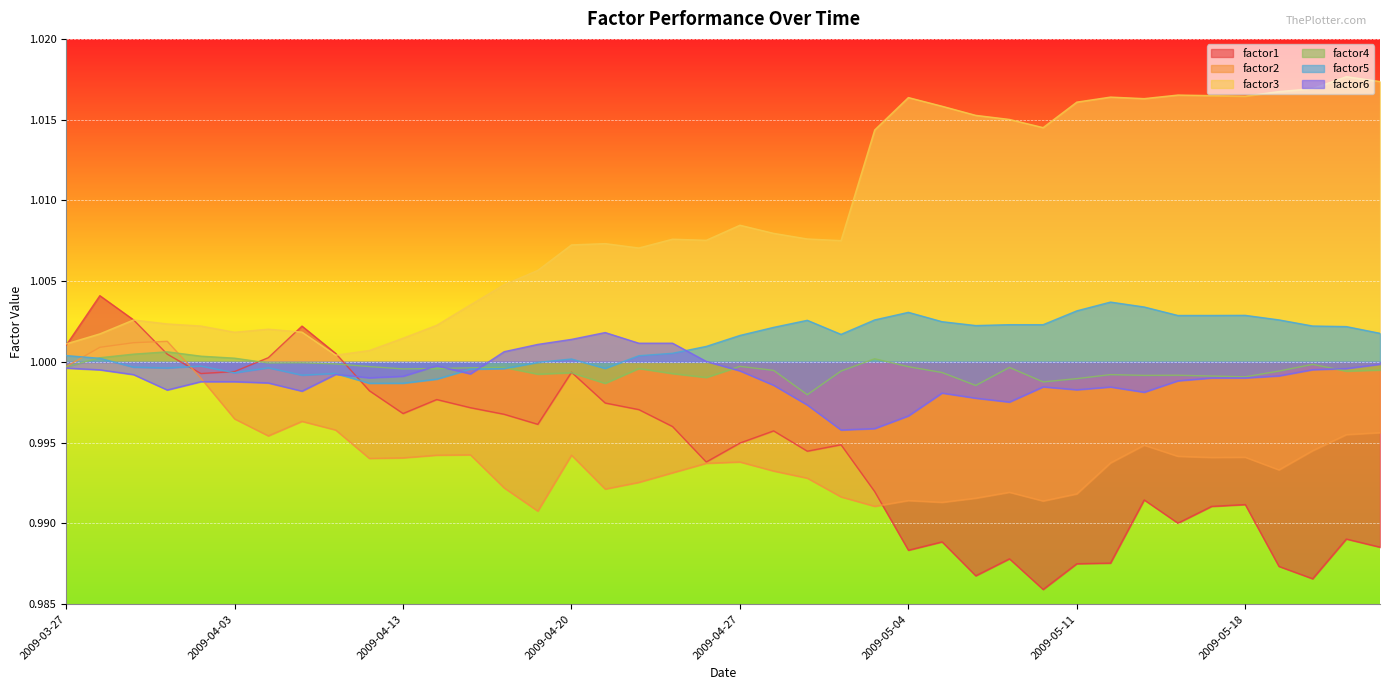

Is it true that factor6 equals 1.0 at 2009-04-17?

True